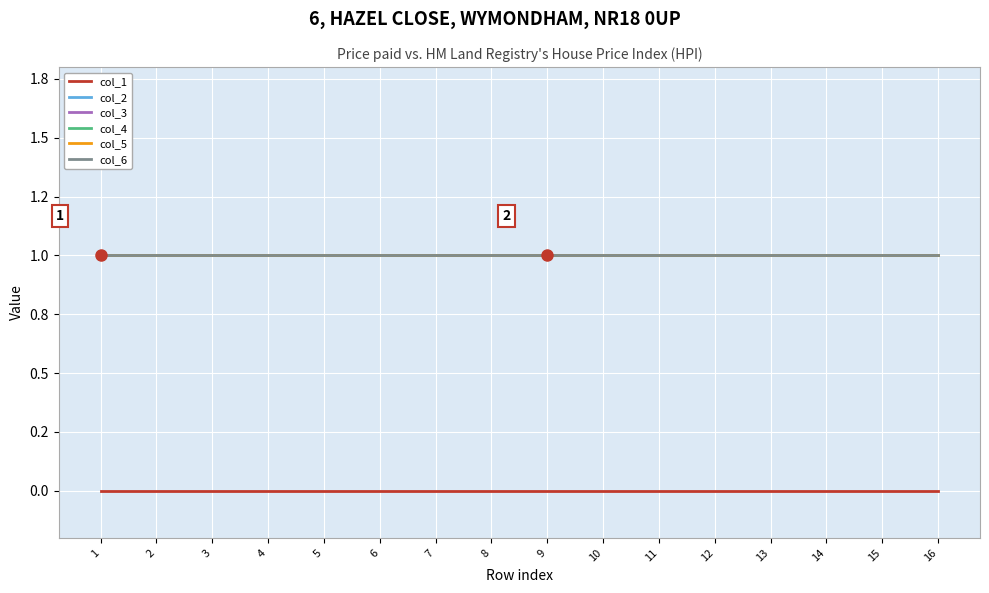

At 7, list the series in order from largest to smallest.

col_2, col_3, col_4, col_5, col_6, col_1